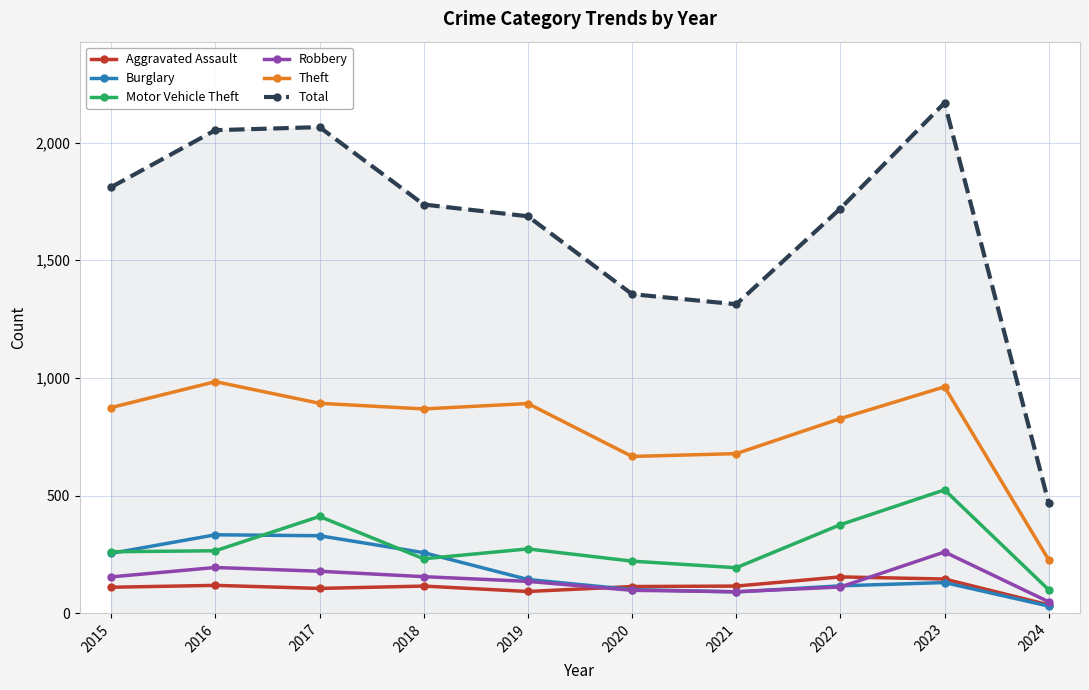

What is the value of the Burglary point at the 1st from the left?

254